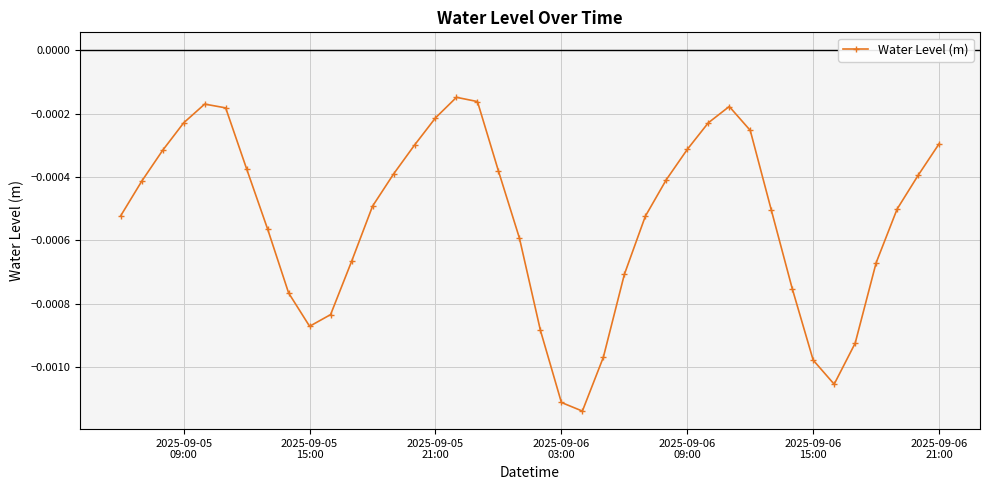

How many interior local peaks (higher than both neighbors) does the data have?

3